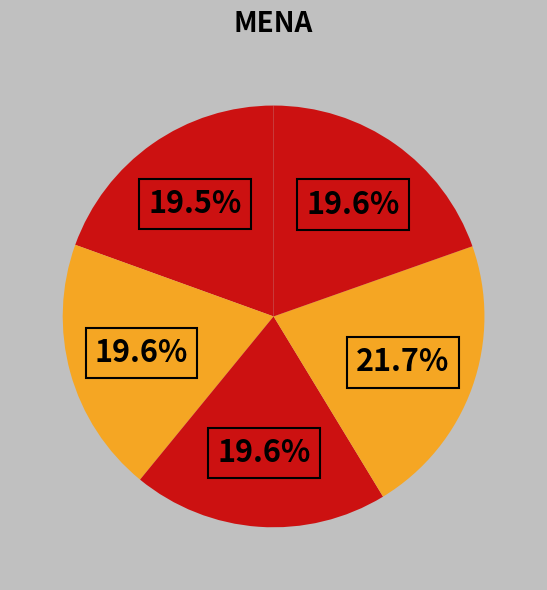

To the nearest percent, what is the difference between the largest and smallest slice percentages?

2%